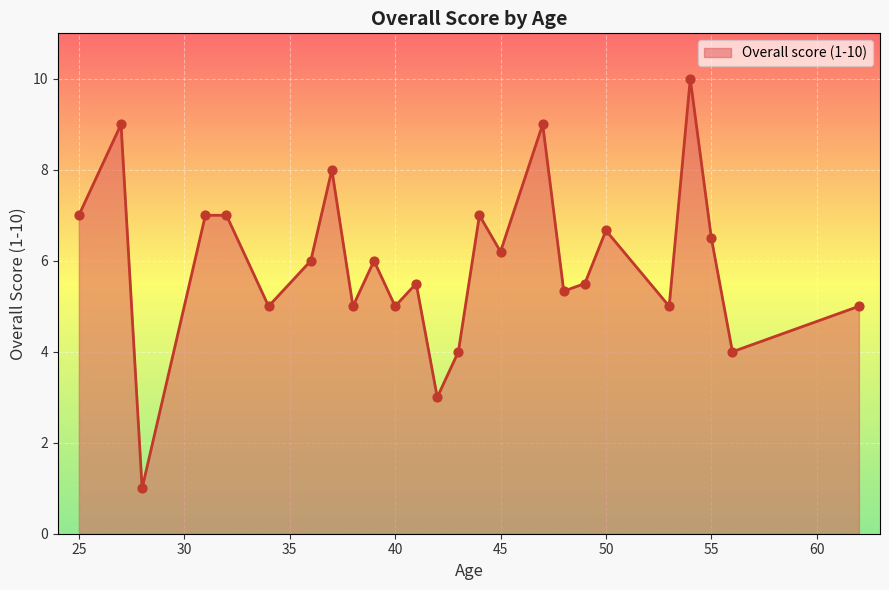

What is the smallest value displayed?

1.0